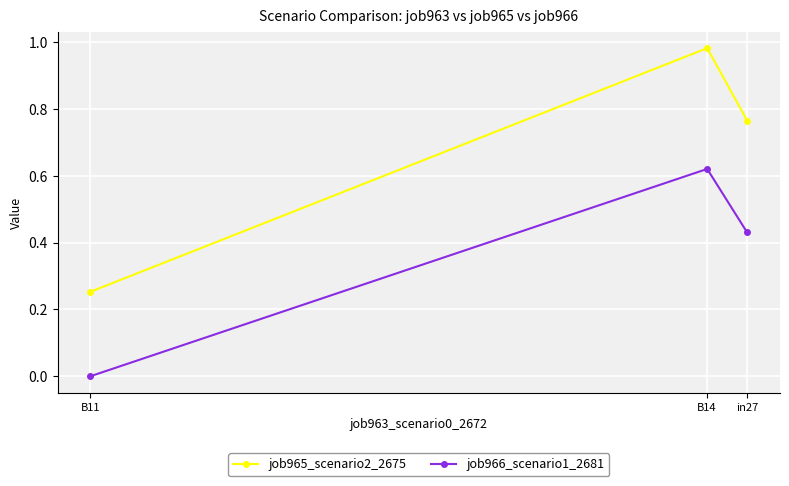

Rank the series by their average value, from highest to lowest.

job965_scenario2_2675, job966_scenario1_2681